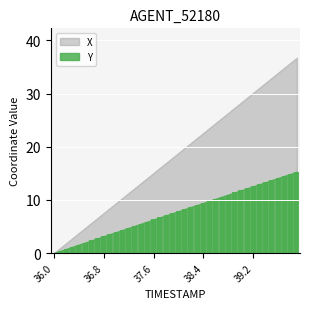

Does the chart contain stacked bars?

No